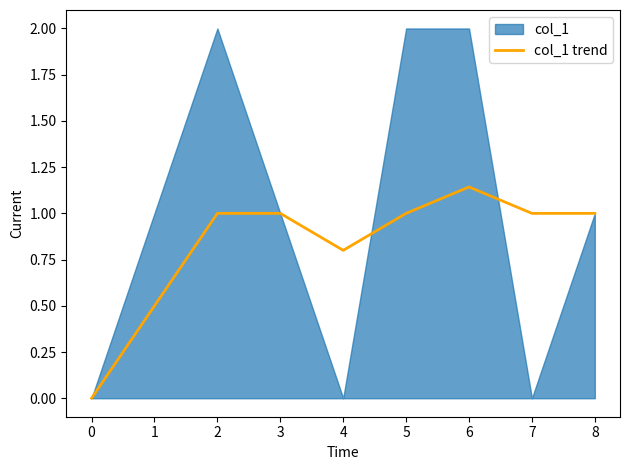

True or false: col_1 trend has a value of 1.0 at 8.

True